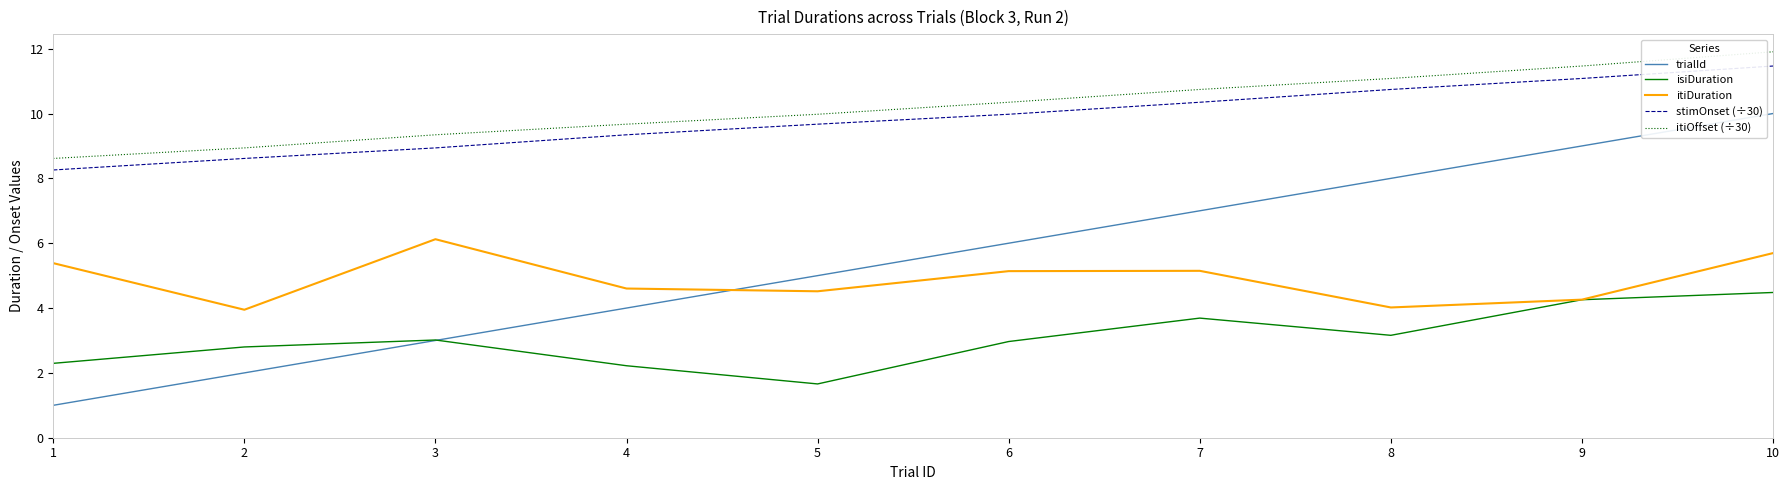

True or false: itiOffset (÷30) and isiDuration cross at least once.

False